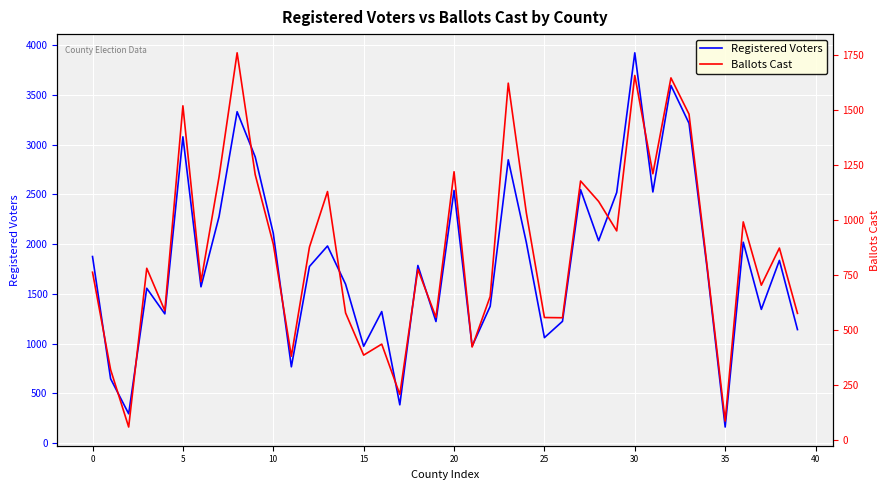

What is the average value of the Ballots Cast series?

862